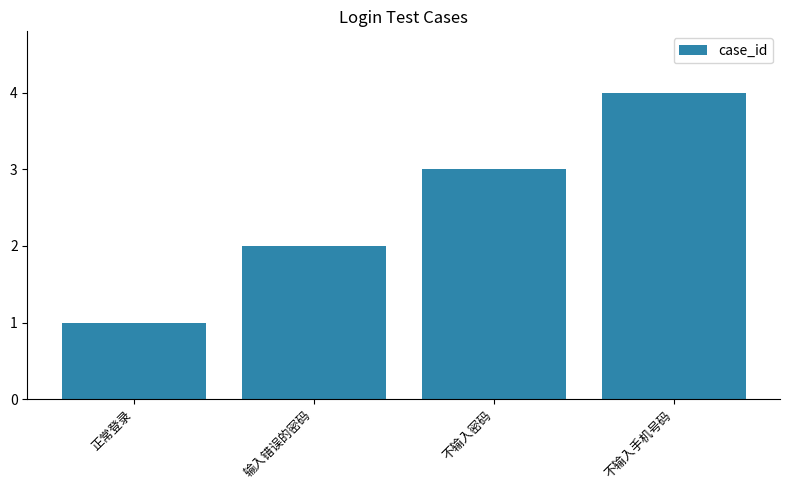

At which label is the value closest to 2?

输入错误的密码